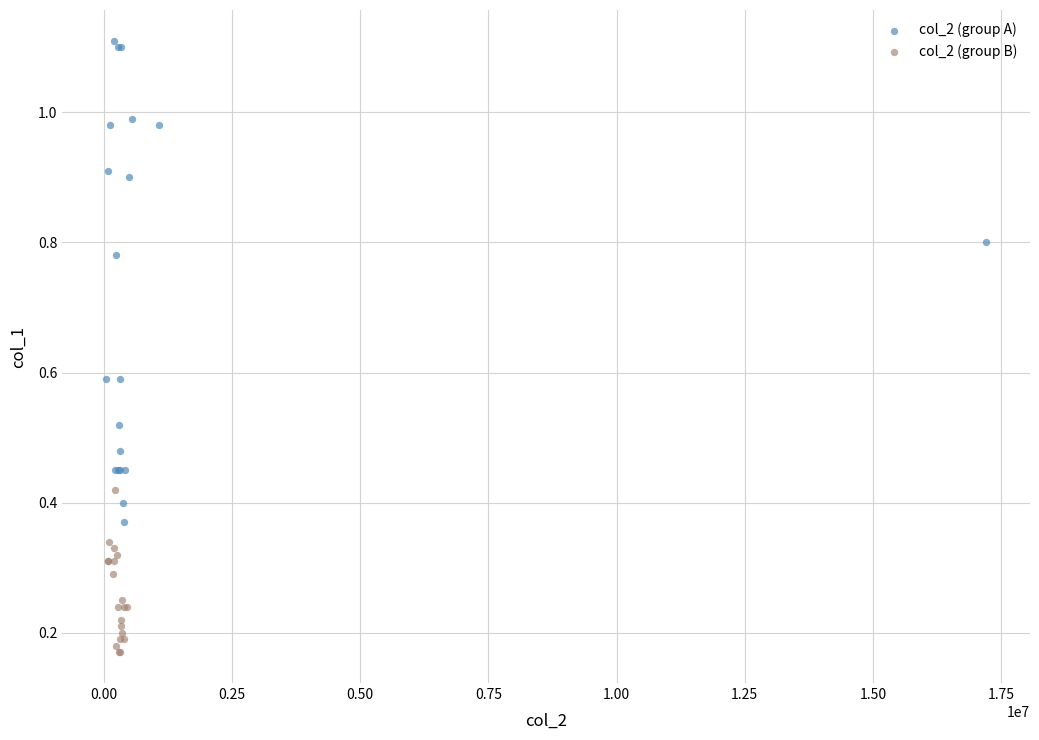

What are all the series names shown in the legend?

col_2 (group A), col_2 (group B)